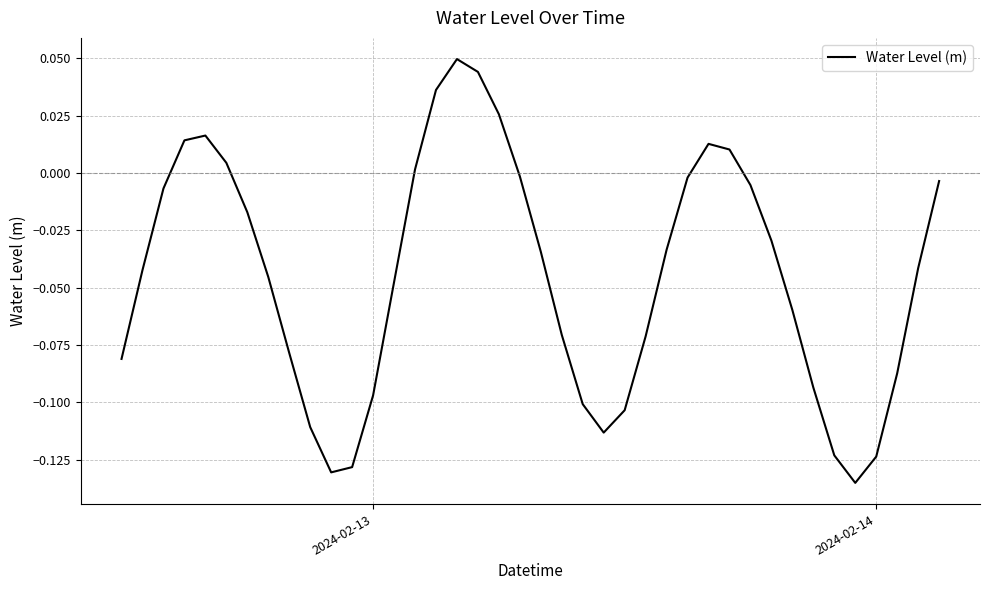

Does the chart have visible grid lines?

Yes